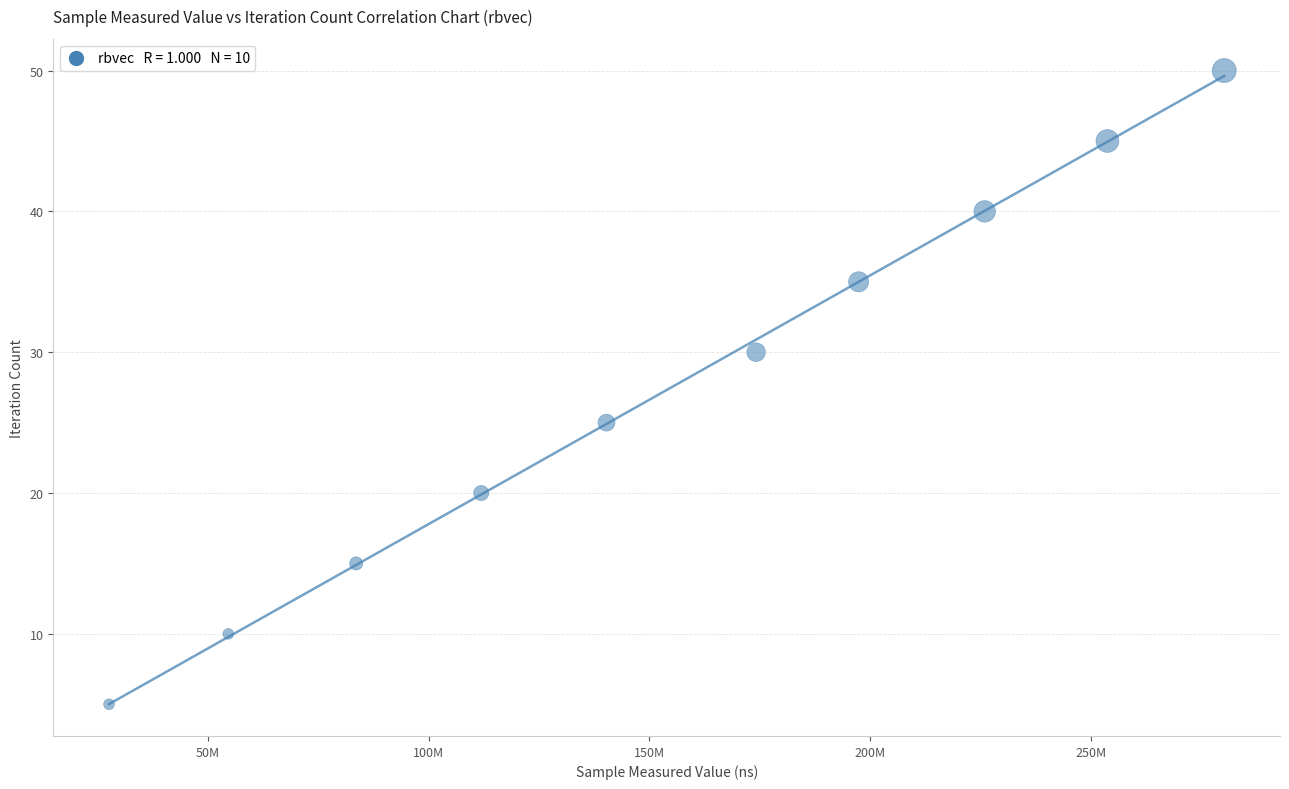

What Y value in the scatter plot is closest to 27?

25